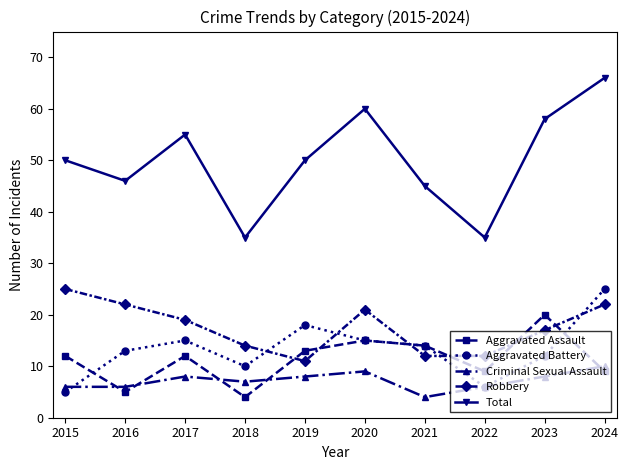

Read the Aggravated Assault value at 2019.

13